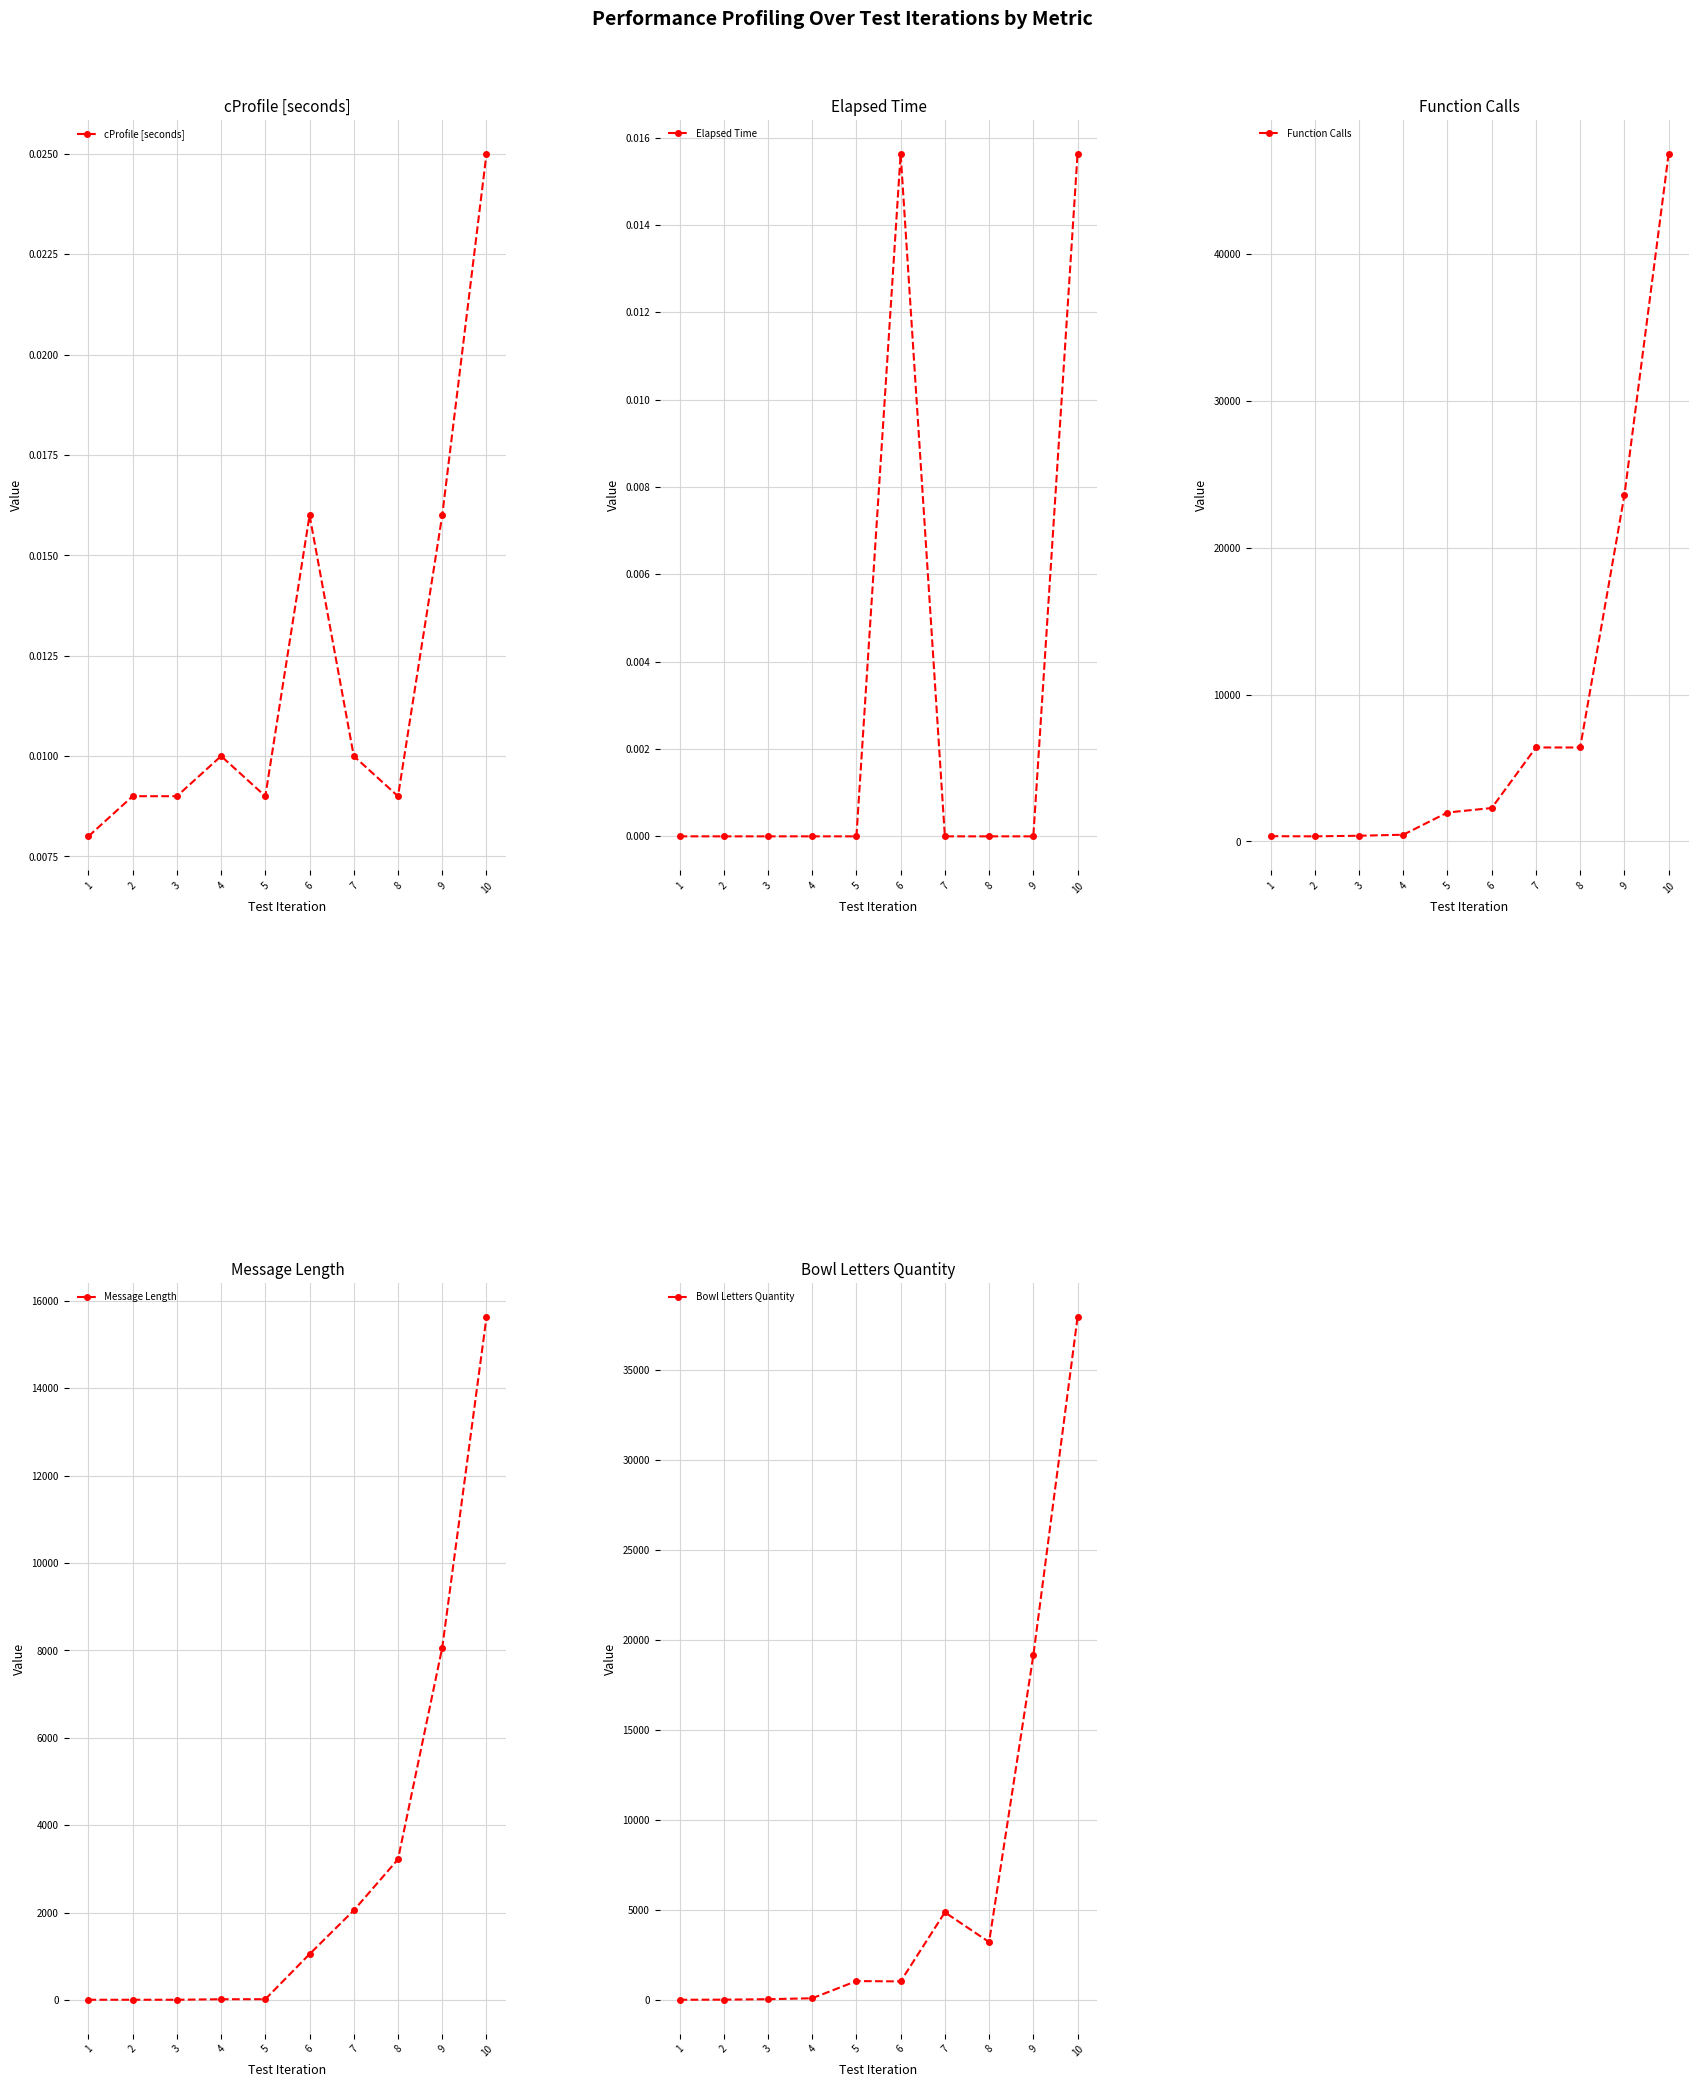

True or false: Bowl Letters Quantity and Elapsed Time intersect in this chart.

False